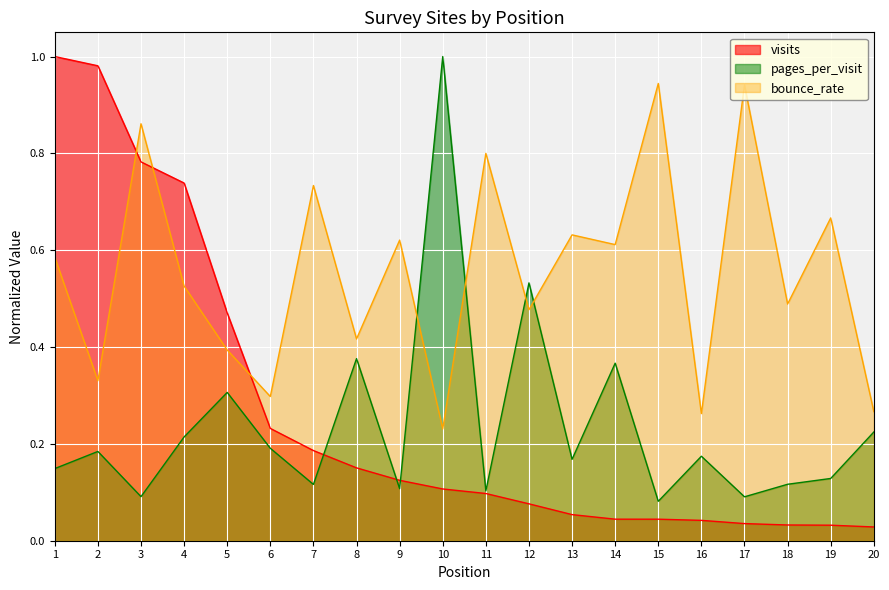

Between which two adjacent categories do pages_per_visit and bounce_rate first intersect?

9 and 10